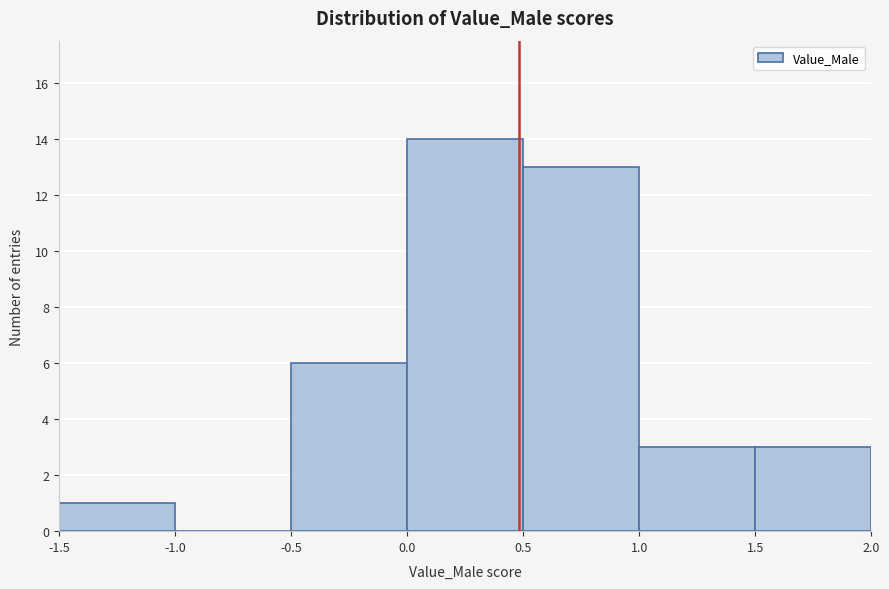

Reading left to right, transcribe this chart: for each bar, give the range it covers on the x-axis and its height. The values are not printed on the chart, so give them approximately, as read against the axis.

-1.5 to -1.0: 1
-1.0 to -0.5: 0
-0.5 to 0.0: 6
0.0 to 0.5: 14
0.5 to 1.0: 13
1.0 to 1.5: 3
1.5 to 2.0: 3